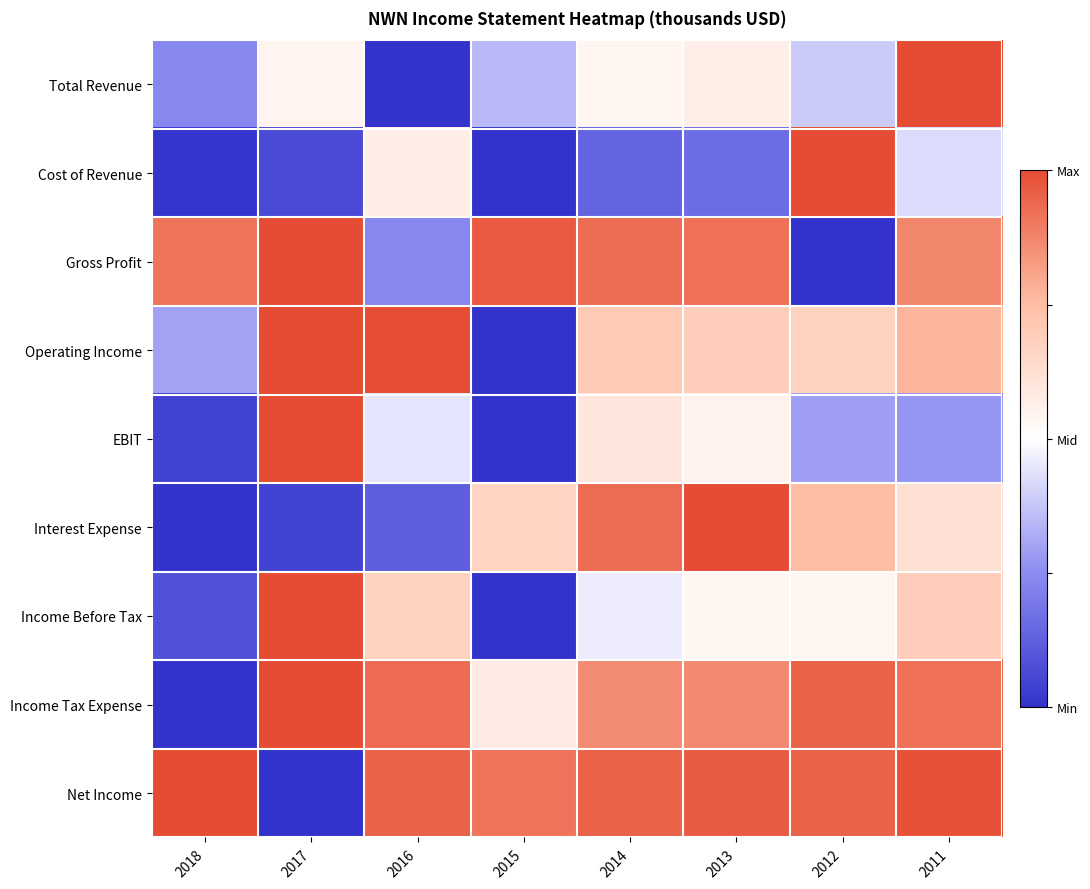

How many categories are shown in the chart?

8